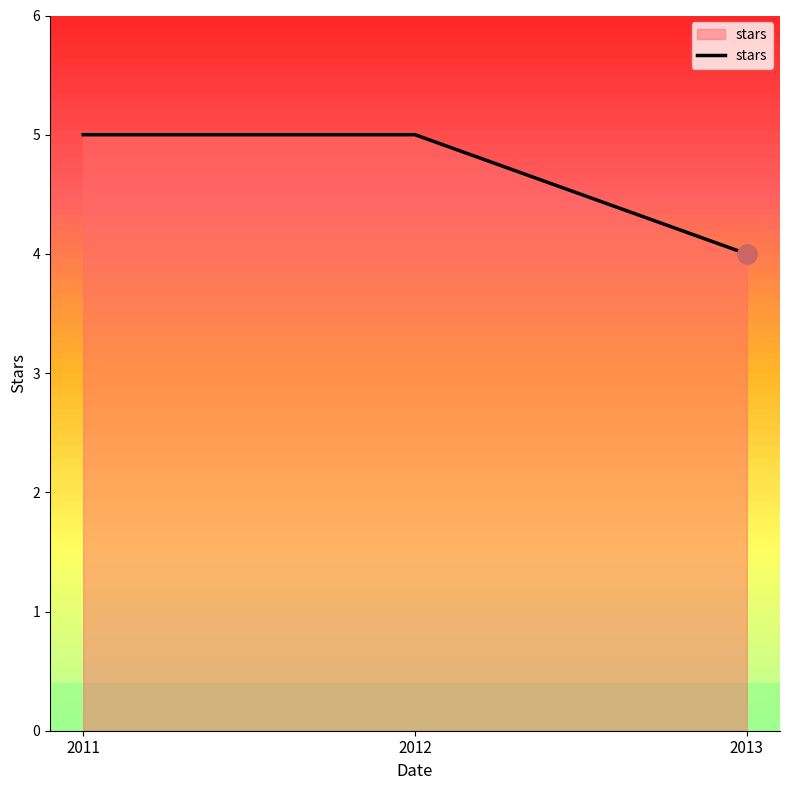

The value at 2013 is 2. True or false?

False